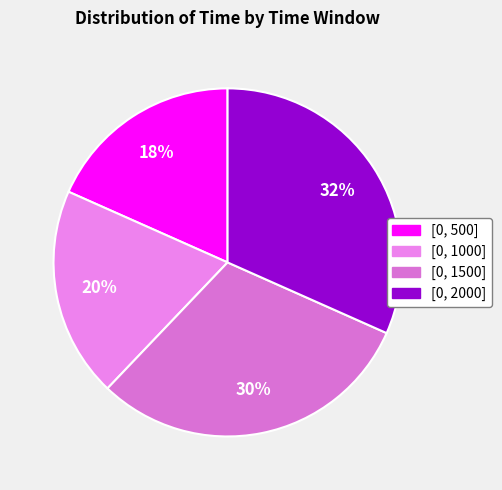

How many slices are in this pie chart?

4